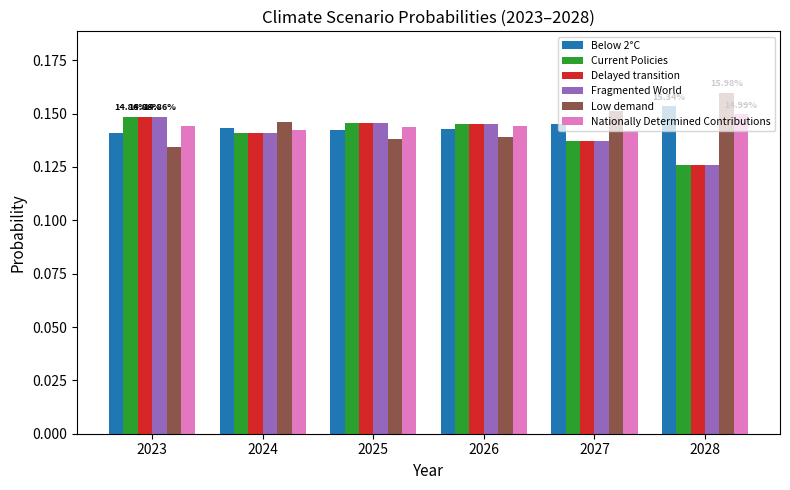

What is the sum of the Current Policies values at 2028 and 2027?

0.3